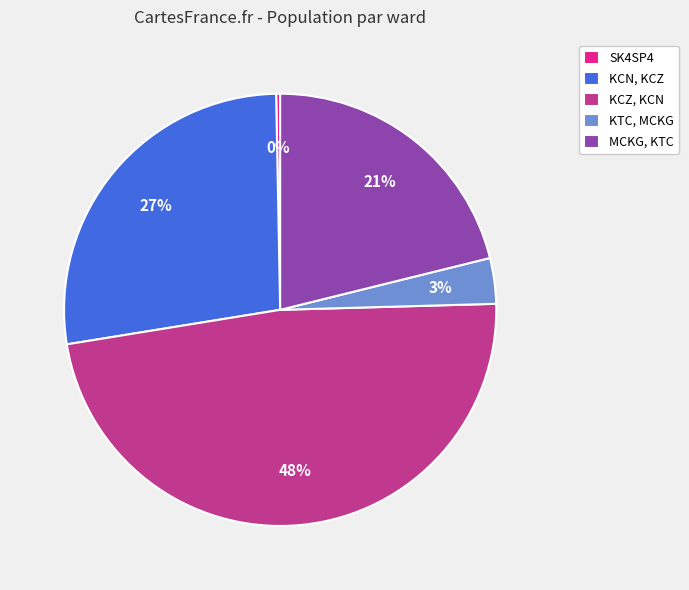

To the nearest percent, what is the difference between the largest and smallest slice percentages?

48%